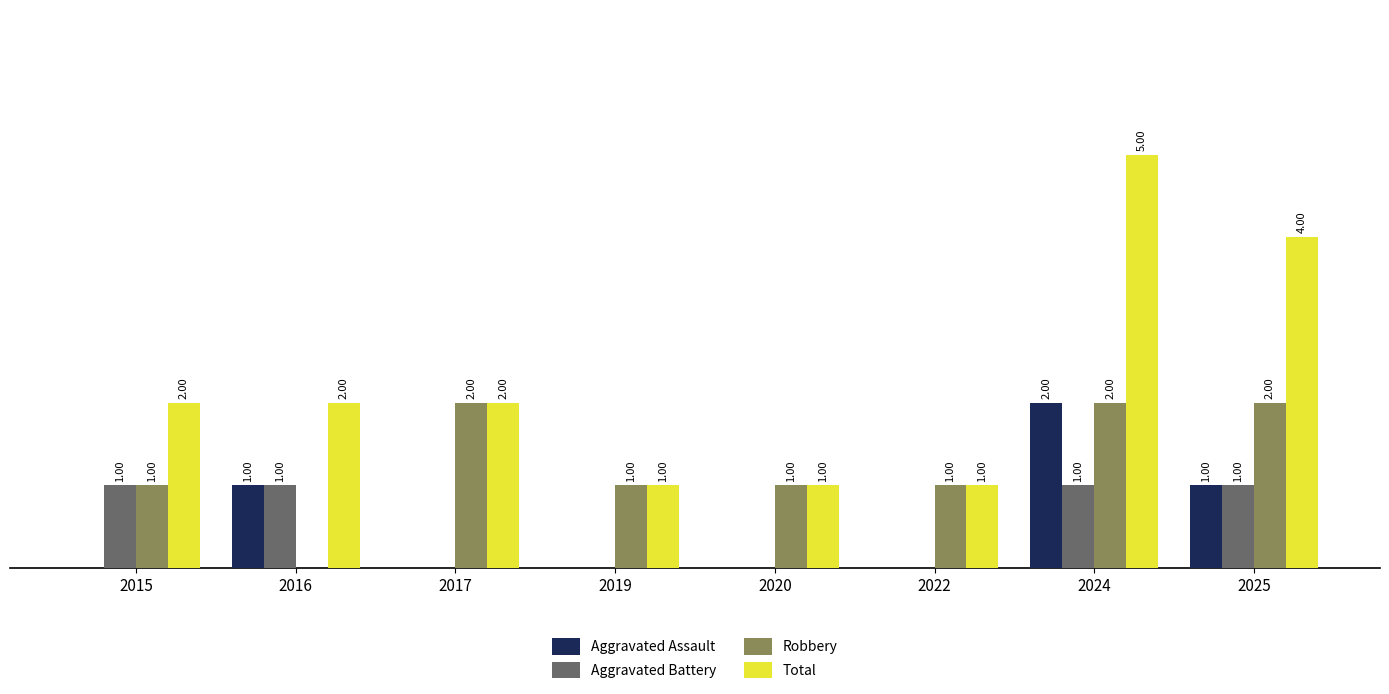

Which series changed the most between 2016 and 2017?

Robbery